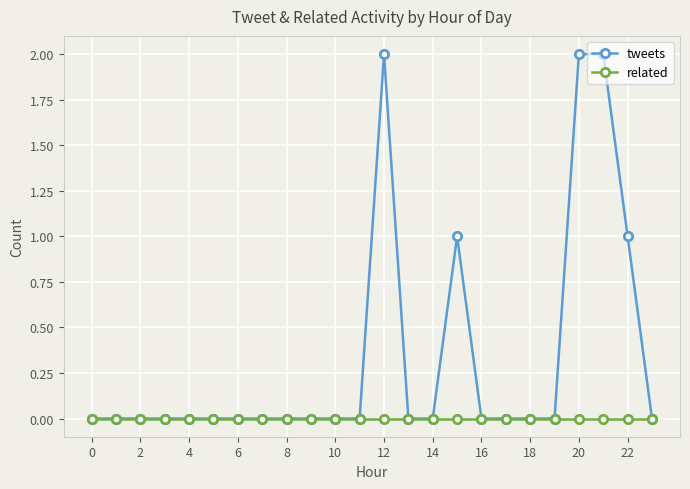

True or false: tweets has more than 0 interior local peaks.

True